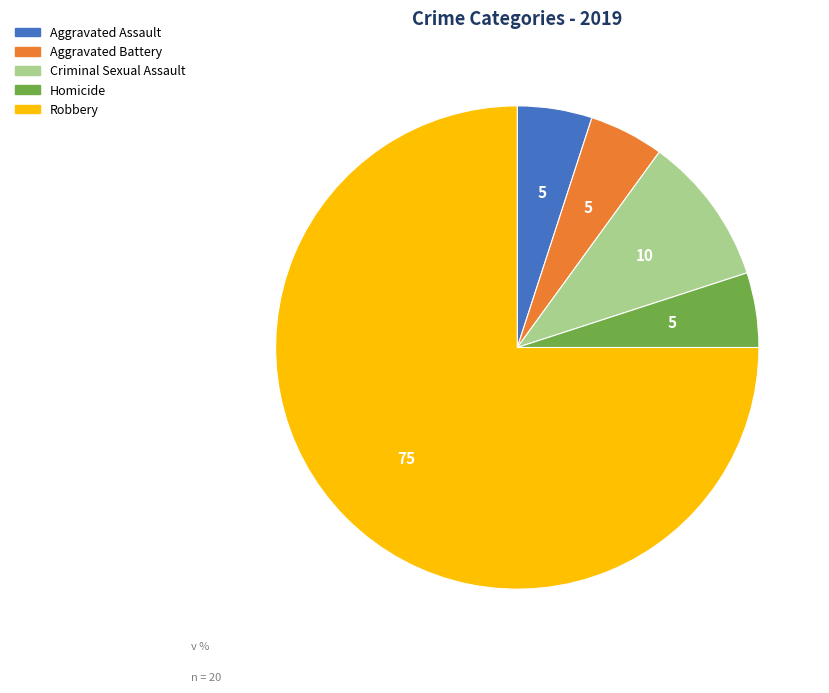

Between Robbery and Aggravated Assault, which is larger?

Robbery